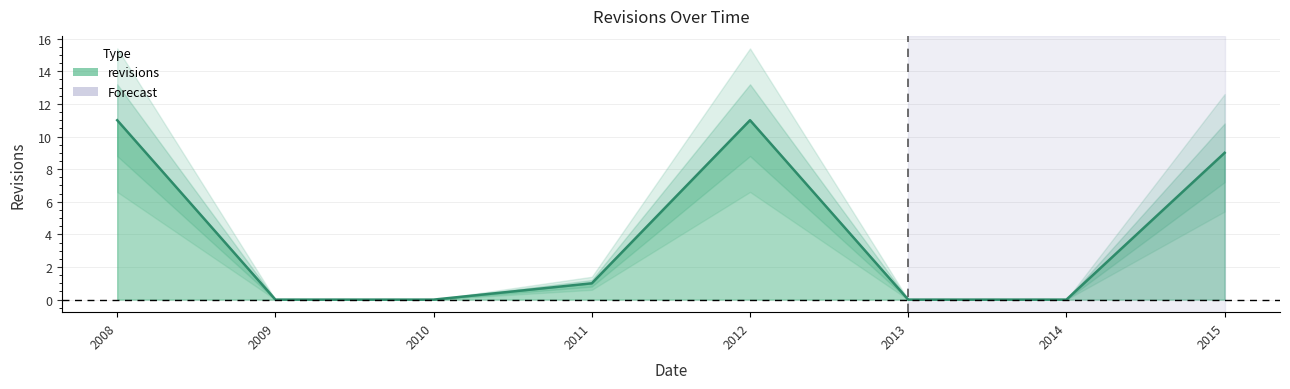

How many positive values are there?

4